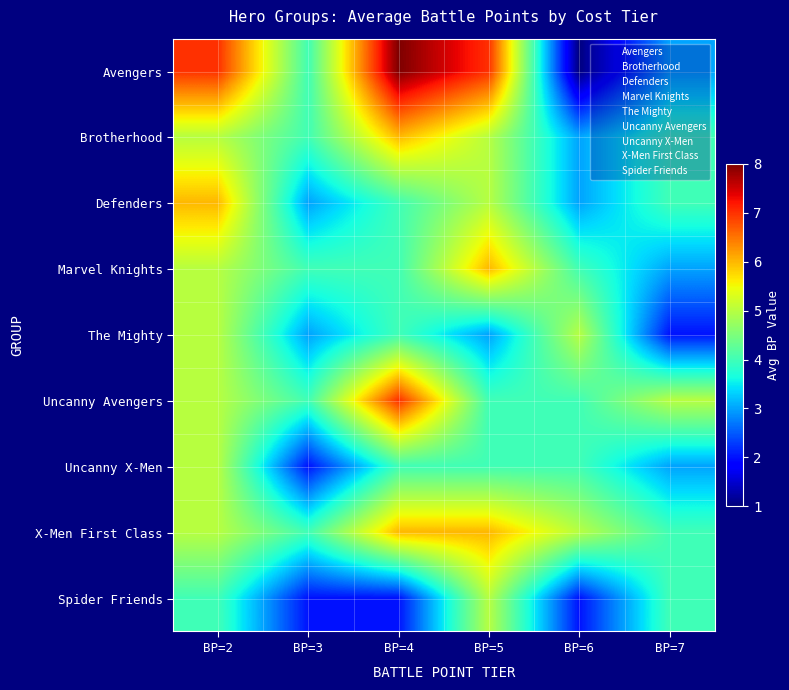

At how many categories does at least one series exceed 1?

6